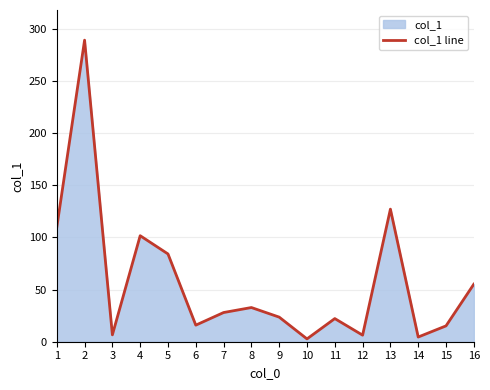

List the labels in order of value, largest first.

2, 13, 1, 4, 5, 16, 8, 7, 9, 11, 6, 15, 3, 12, 14, 10